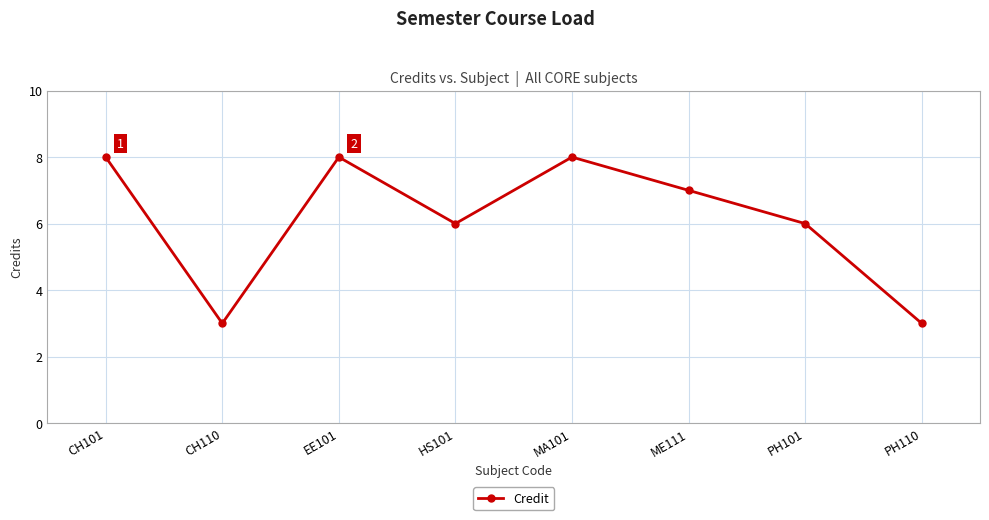

What is the label of the 3rd point from the left?

EE101